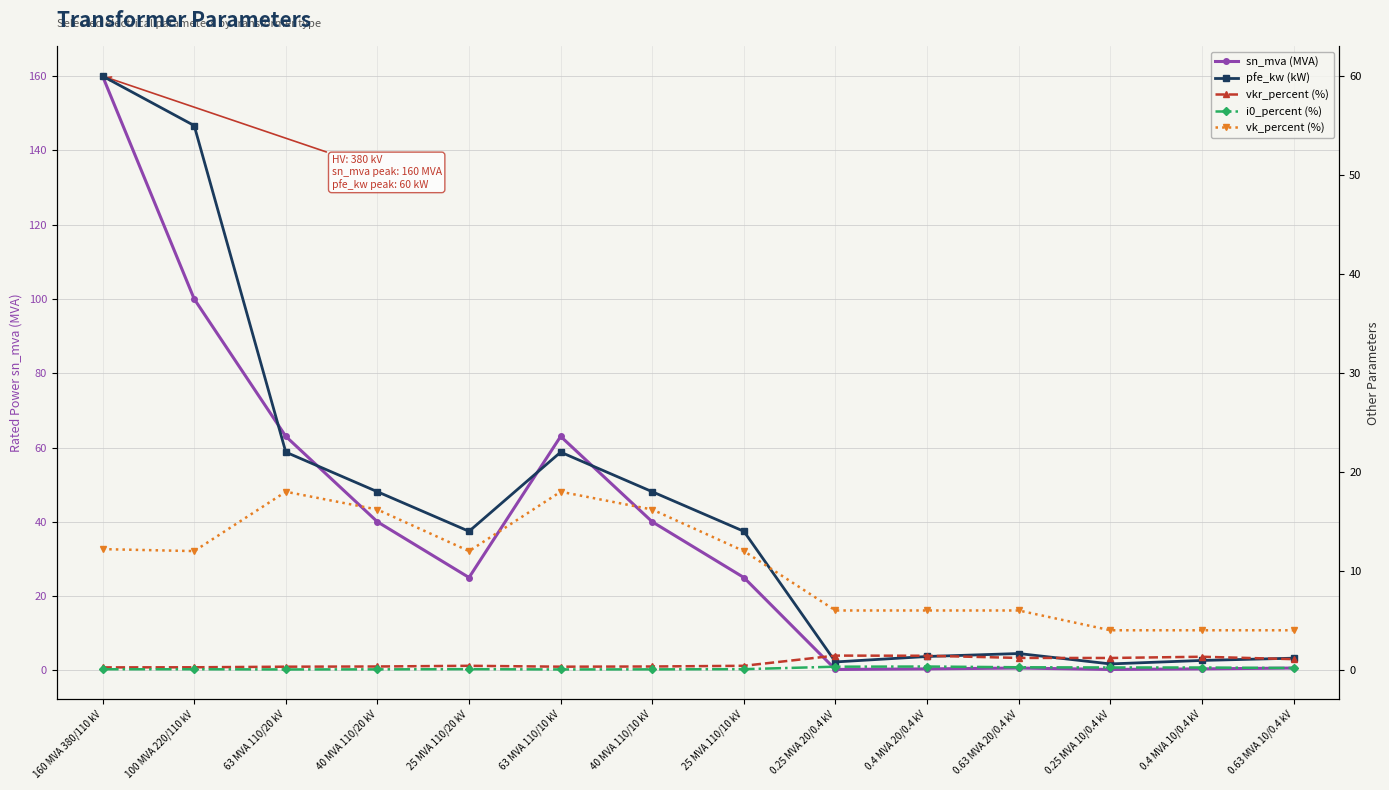

List the labels in order of i0_percent (%) value, smallest first.

63 MVA 110/20 kV, 63 MVA 110/10 kV, 40 MVA 110/20 kV, 40 MVA 110/10 kV, 160 MVA 380/110 kV, 100 MVA 220/110 kV, 25 MVA 110/20 kV, 25 MVA 110/10 kV, 0.63 MVA 10/0.4 kV, 0.4 MVA 10/0.4 kV, 0.25 MVA 10/0.4 kV, 0.63 MVA 20/0.4 kV, 0.25 MVA 20/0.4 kV, 0.4 MVA 20/0.4 kV